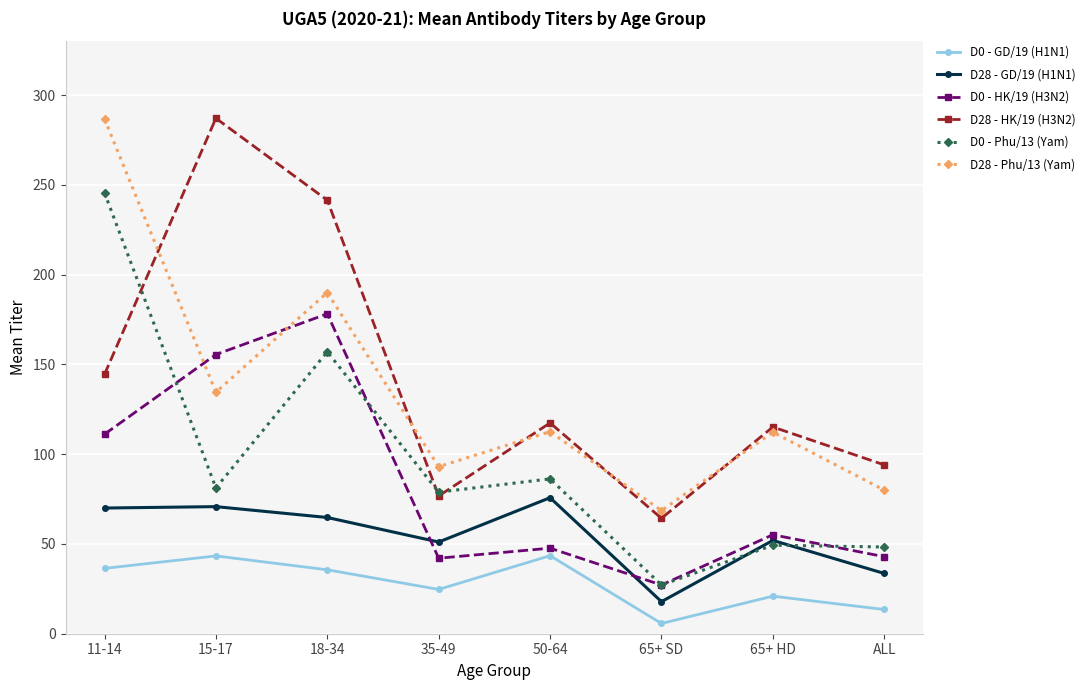

True or false: D28 - HK/19 (H3N2) has a value of 76.7 at 35-49.

True